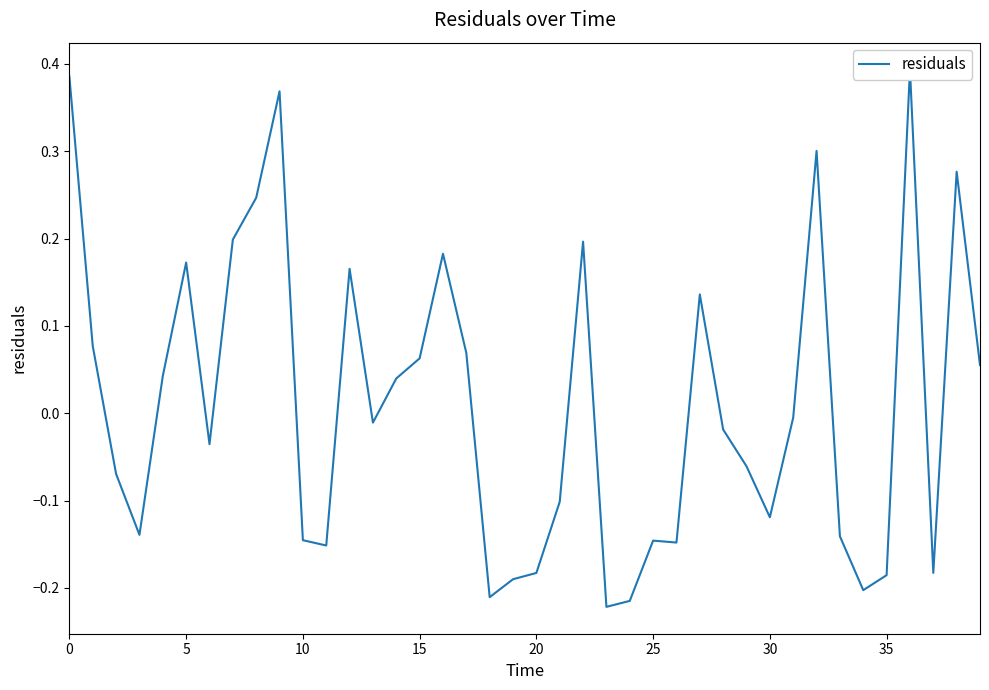

What is the label of the 18th point from the right?

22